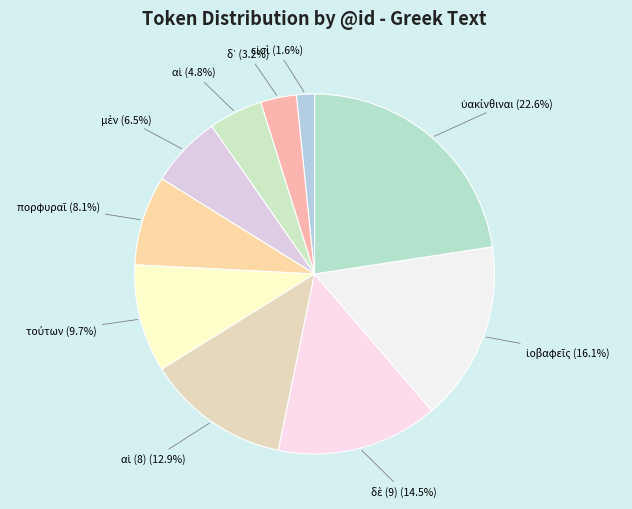

Is there a majority slice in this chart?

No